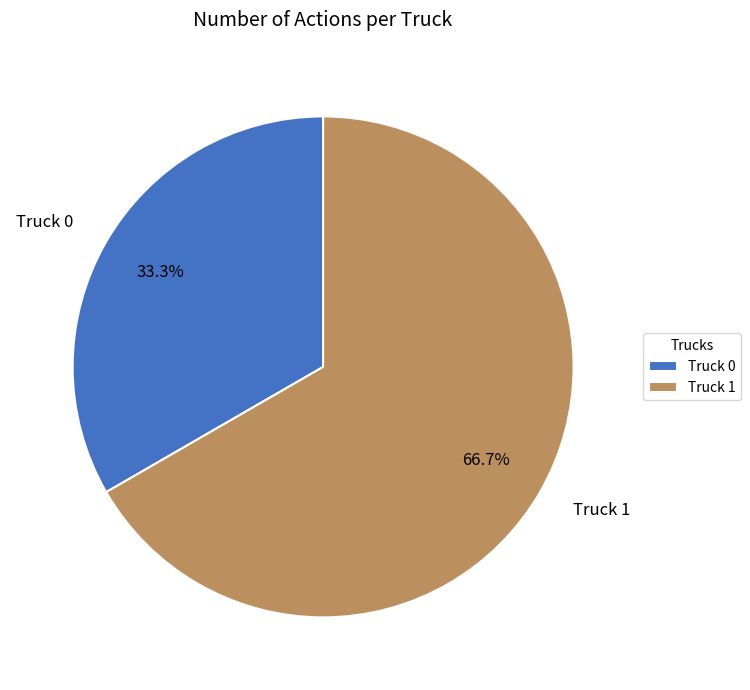

Does Truck 1 account for over 50% of the chart?

Yes